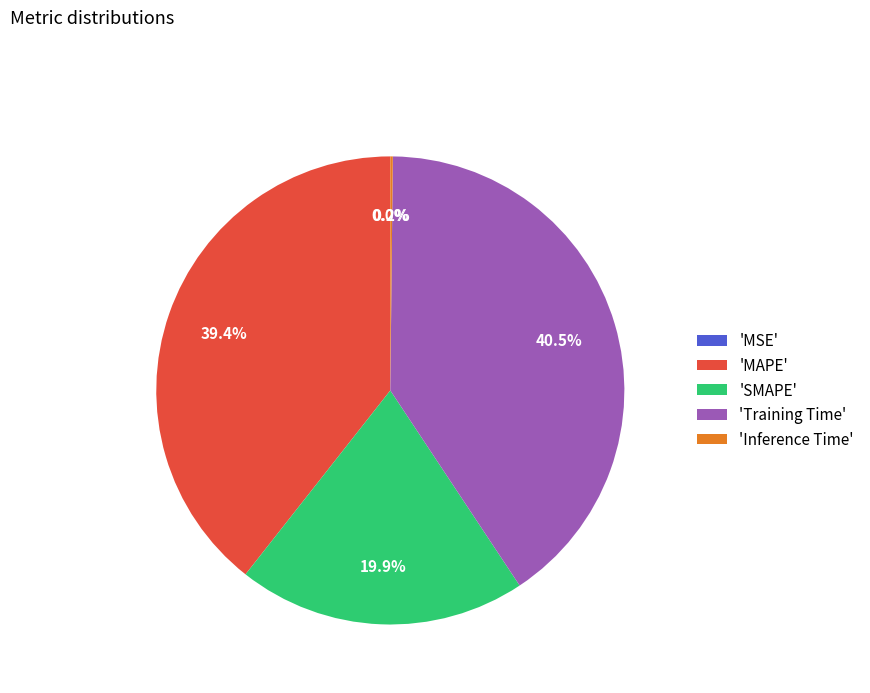

Is 'MAPE' the majority of the pie?

No